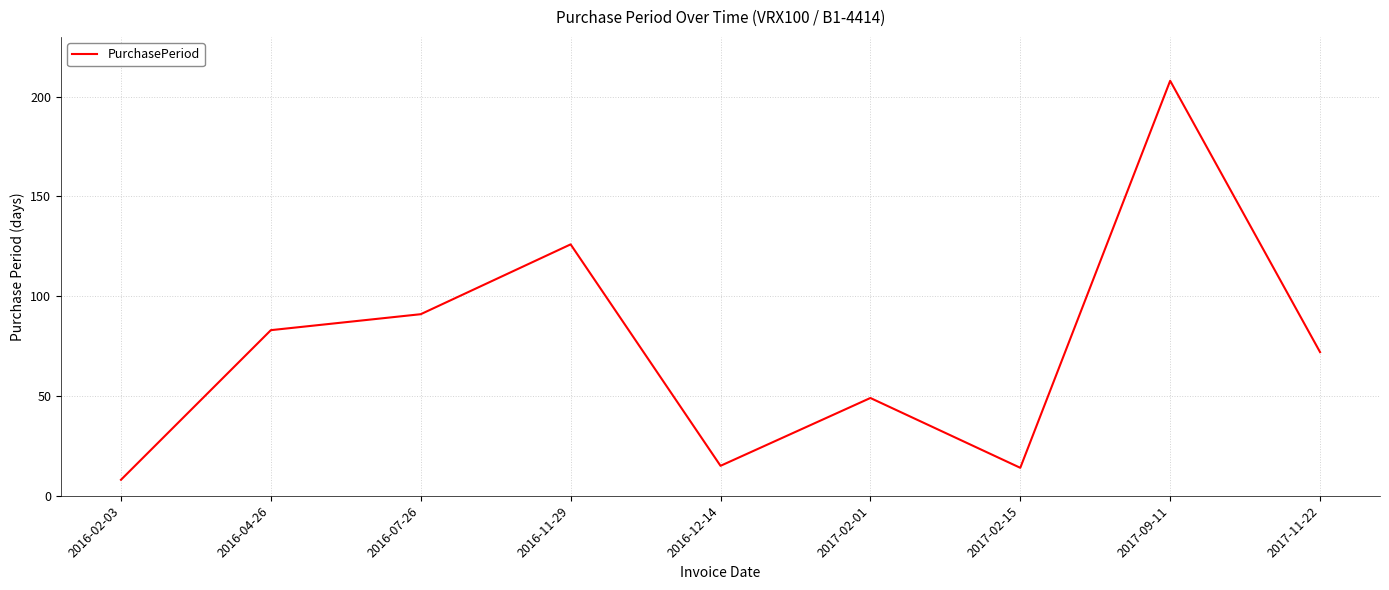

What is the difference between the maximum and minimum values?

200